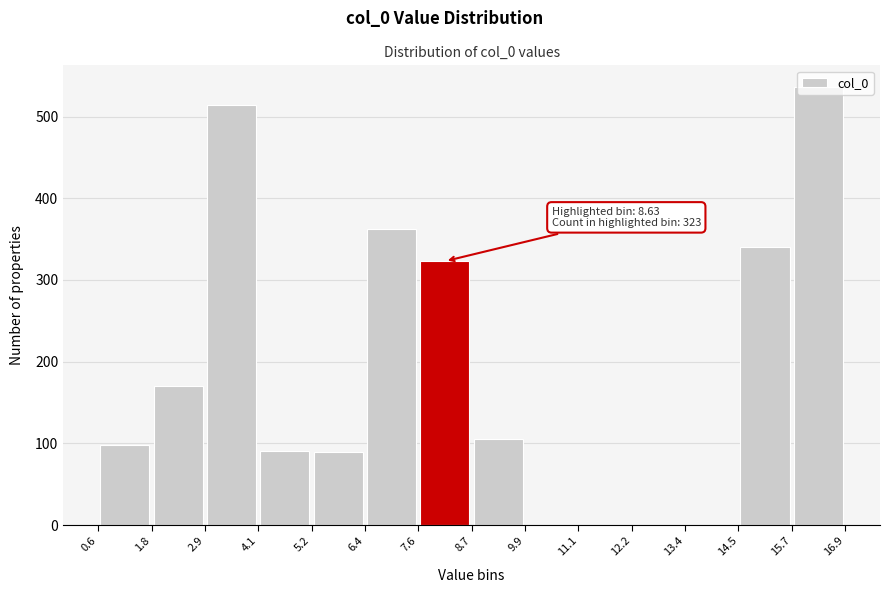

Over which range of the x-axis is the bar tallest?

15.7 to 16.9